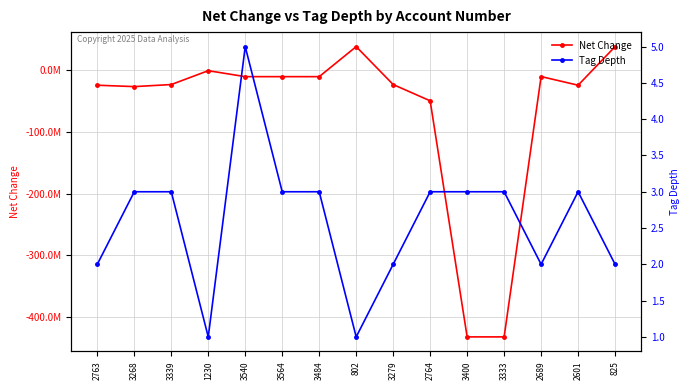

How many interior local peaks does the Tag Depth series have?

2